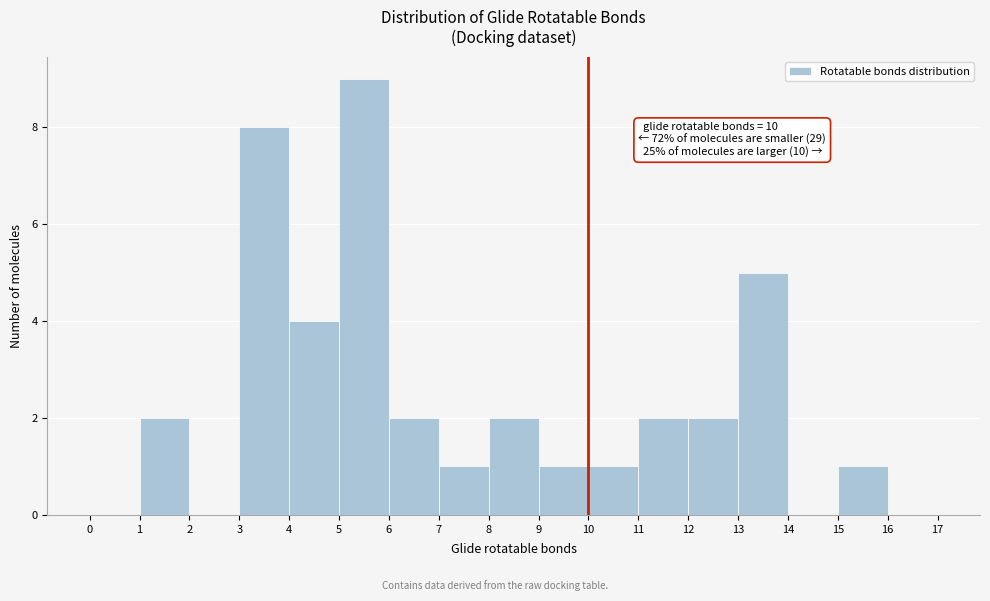

Over which range of the x-axis is the bar tallest?

5 to 6